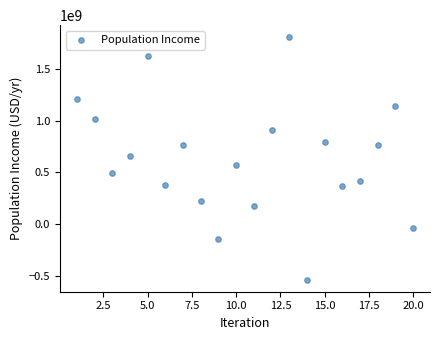

What is the range of Y values (max minus min)?

2341253323.5